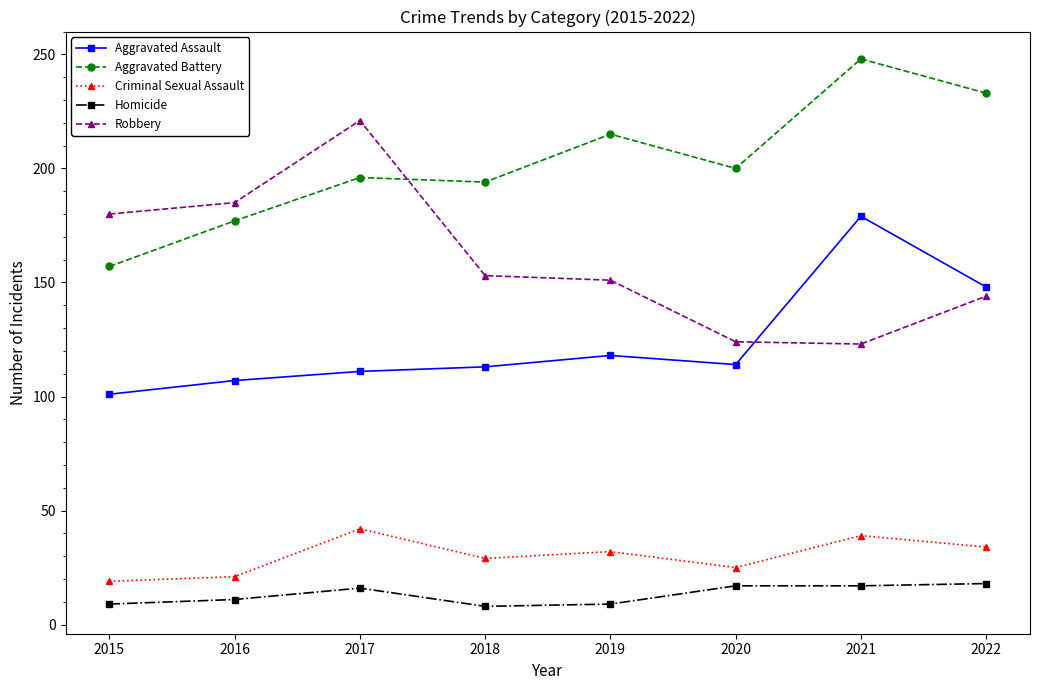

True or false: Criminal Sexual Assault and Aggravated Assault intersect in this chart.

False